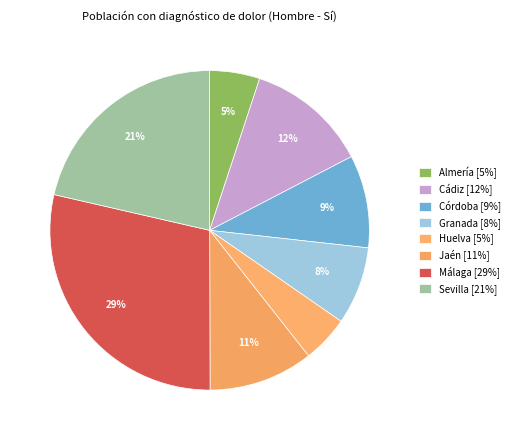

To the nearest percent, what portion does Granada represent?

8%